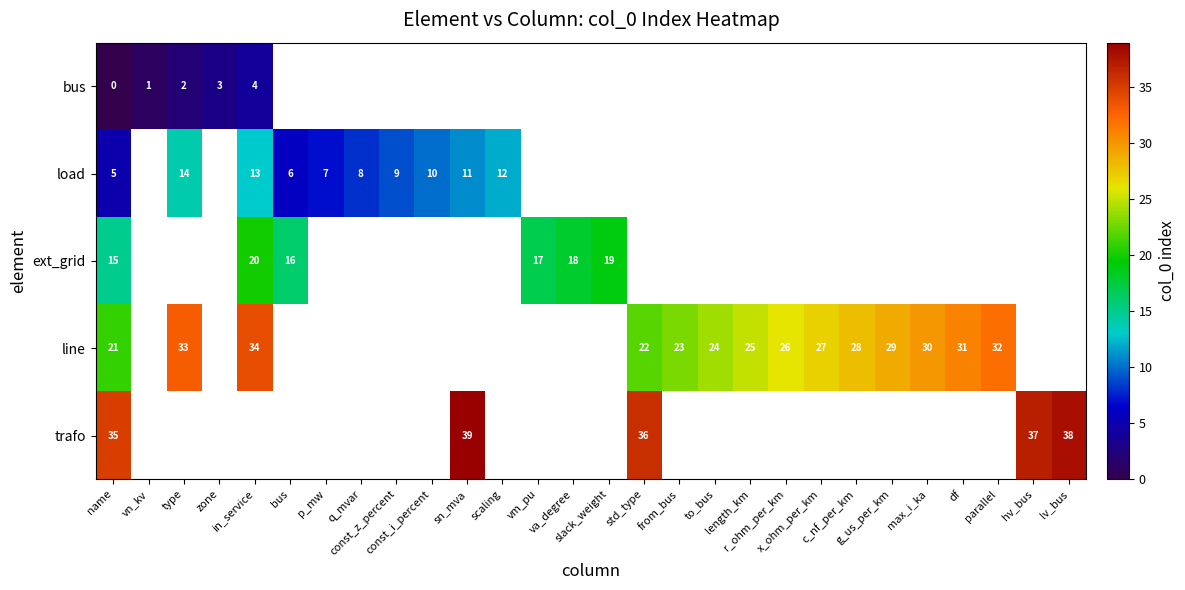

Where is row_3 nearest to the value 27?

x_ohm_per_km